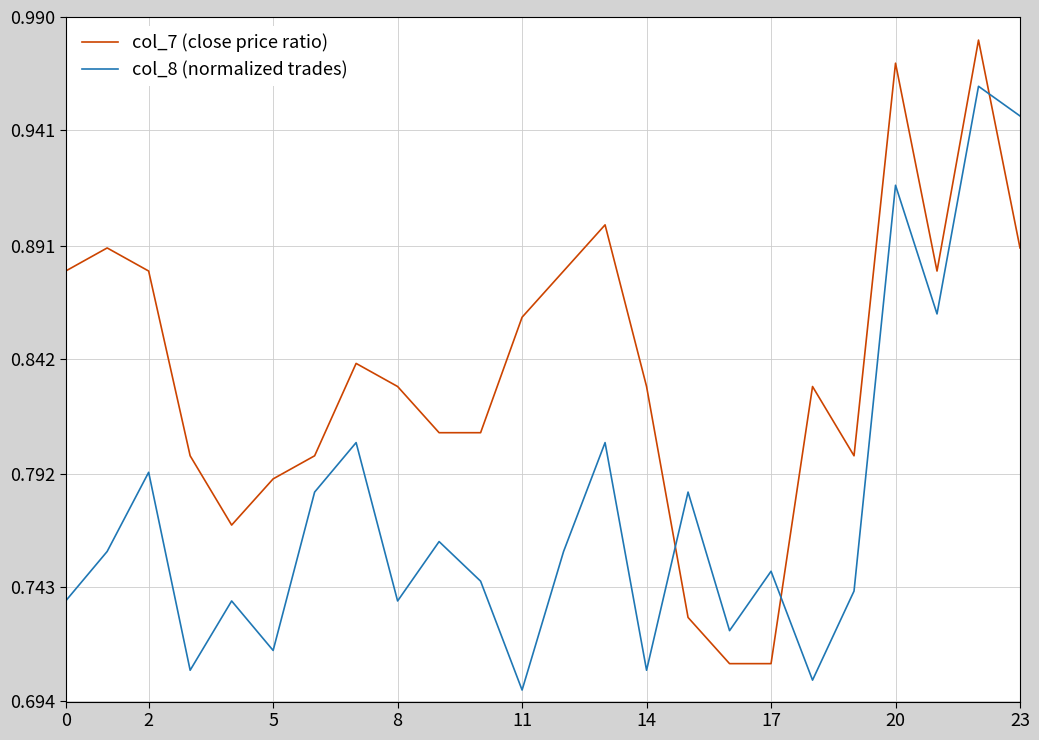

Which series has the largest total across all categories?

col_7 (close price ratio)